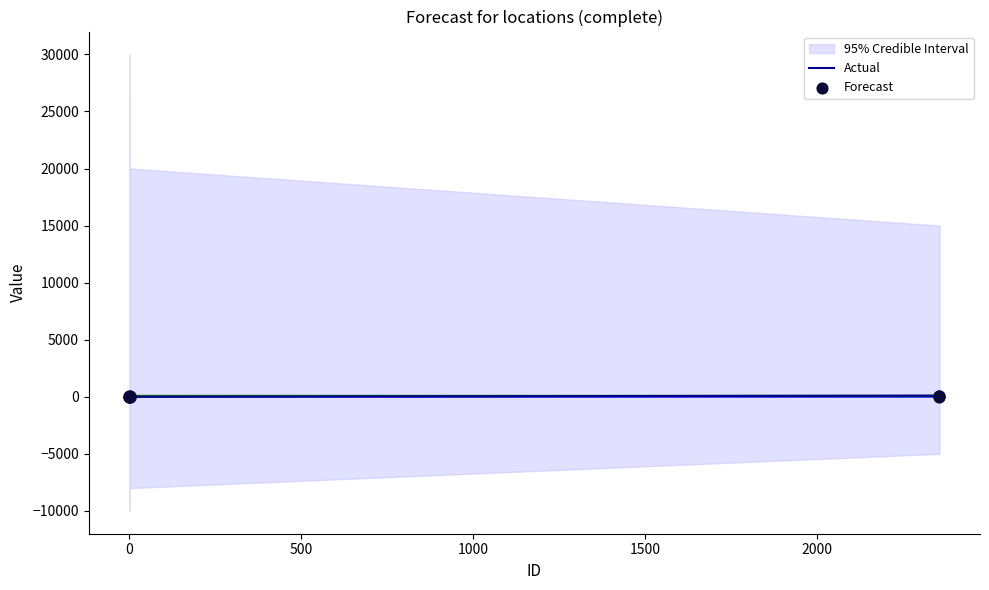

What are all the series names shown in the legend?

Actual, Forecast